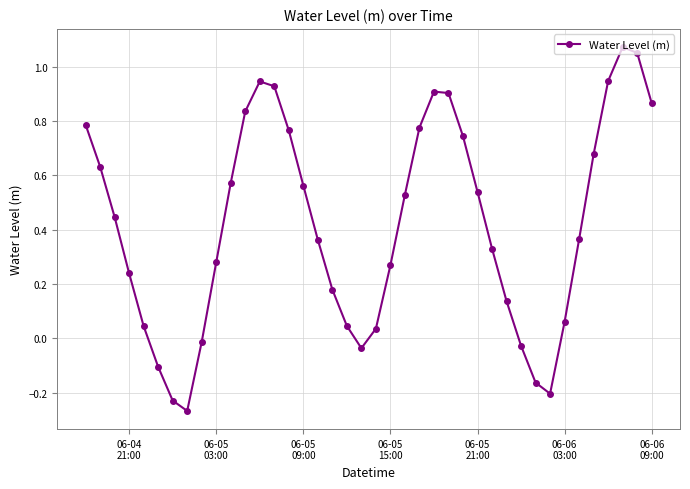

What is the sum of all values?

16.8